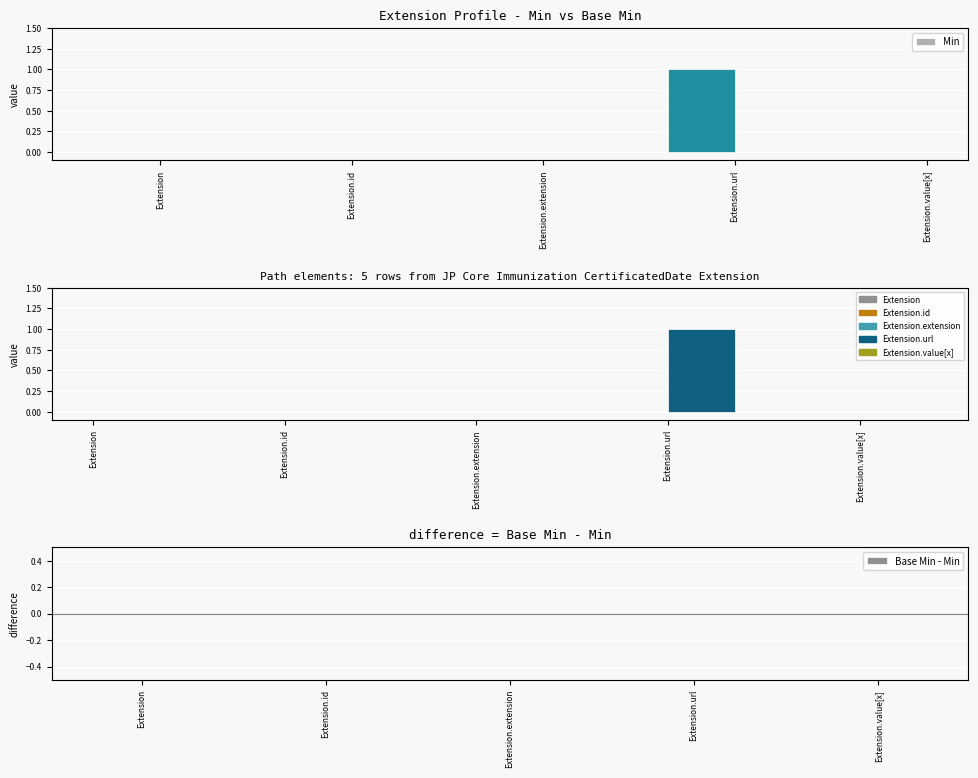

Which series has the largest total across all categories?

Min